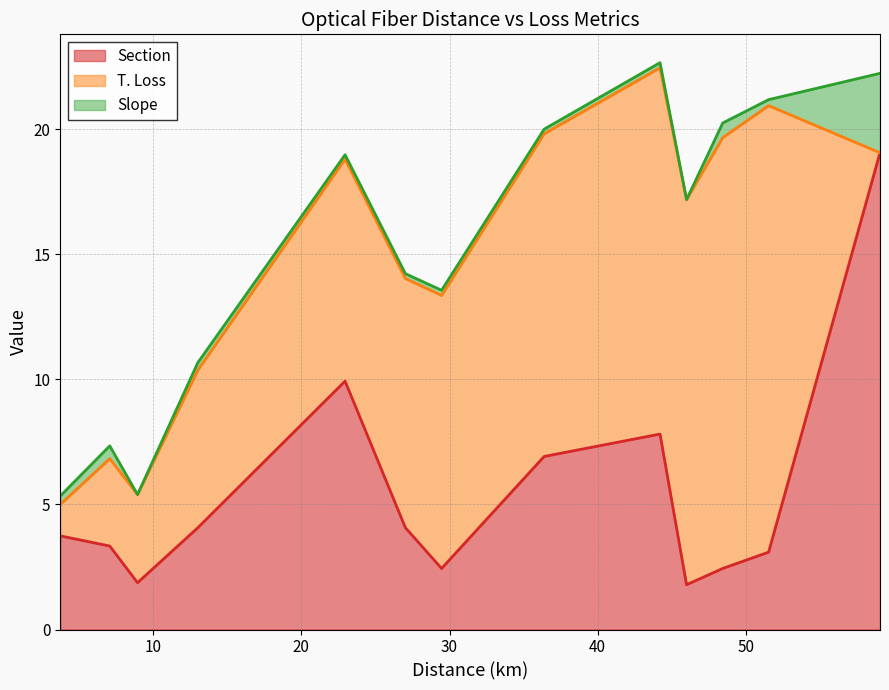

What is the sum of all T. Loss values?

122.3